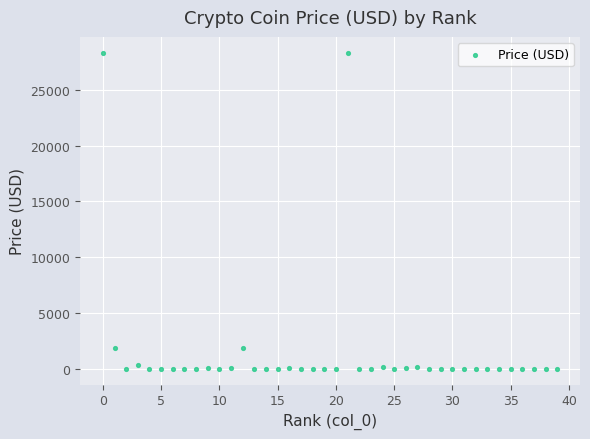

What is the range of Y values (max minus min)?

28325.2